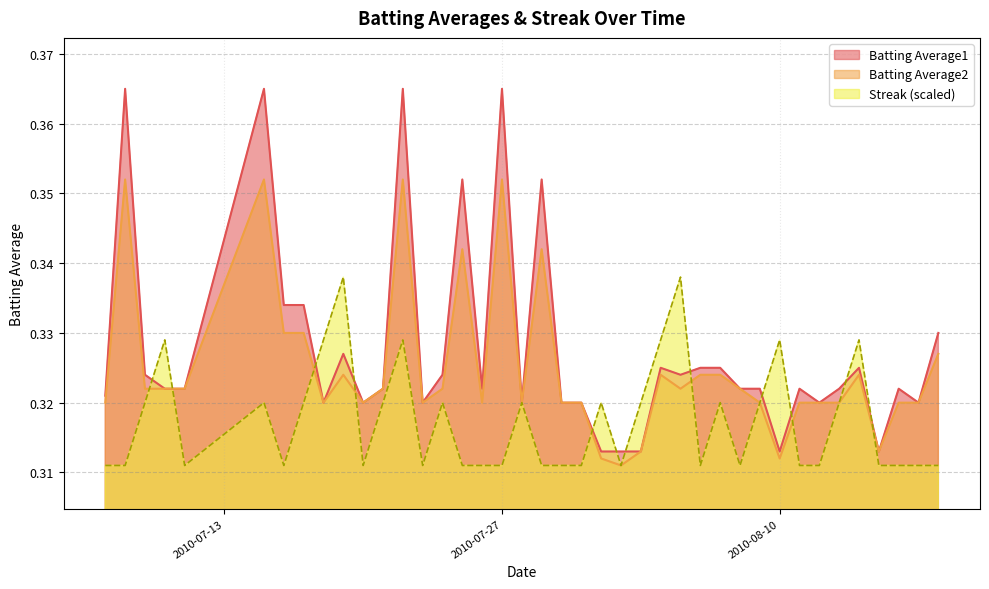

What is the label of the 10th point from the left?

2010-07-19